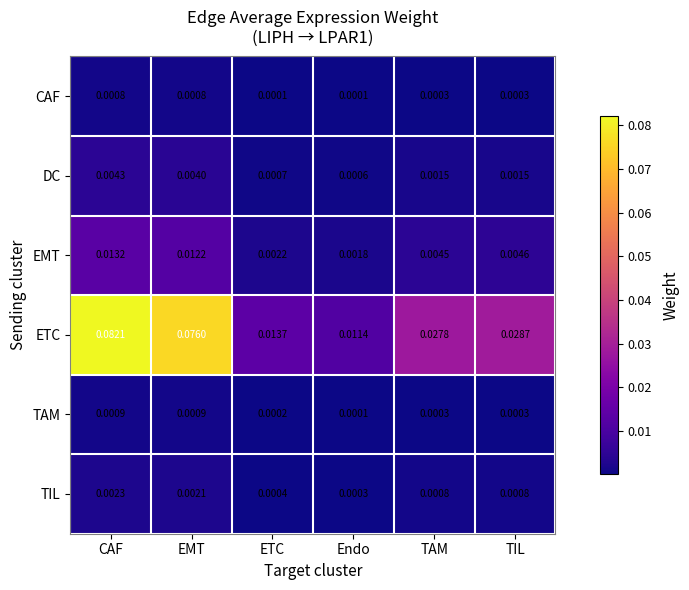

Which category has the highest value in the ETC series?

CAF